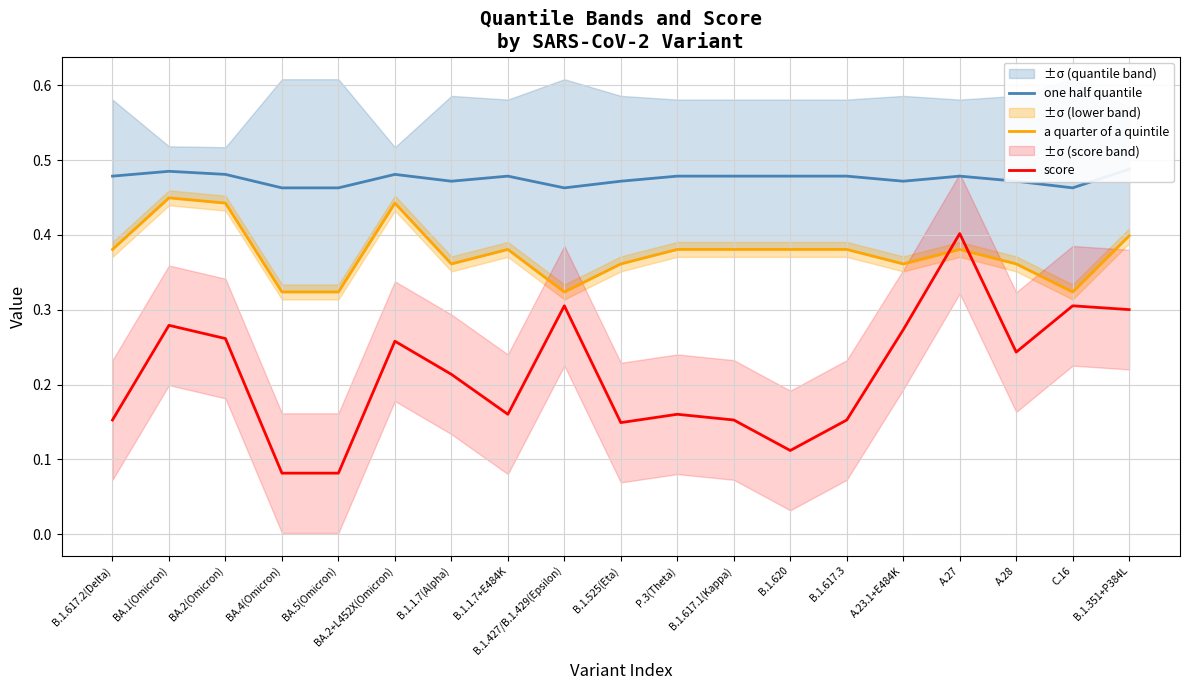

How many data points does each series have?

19